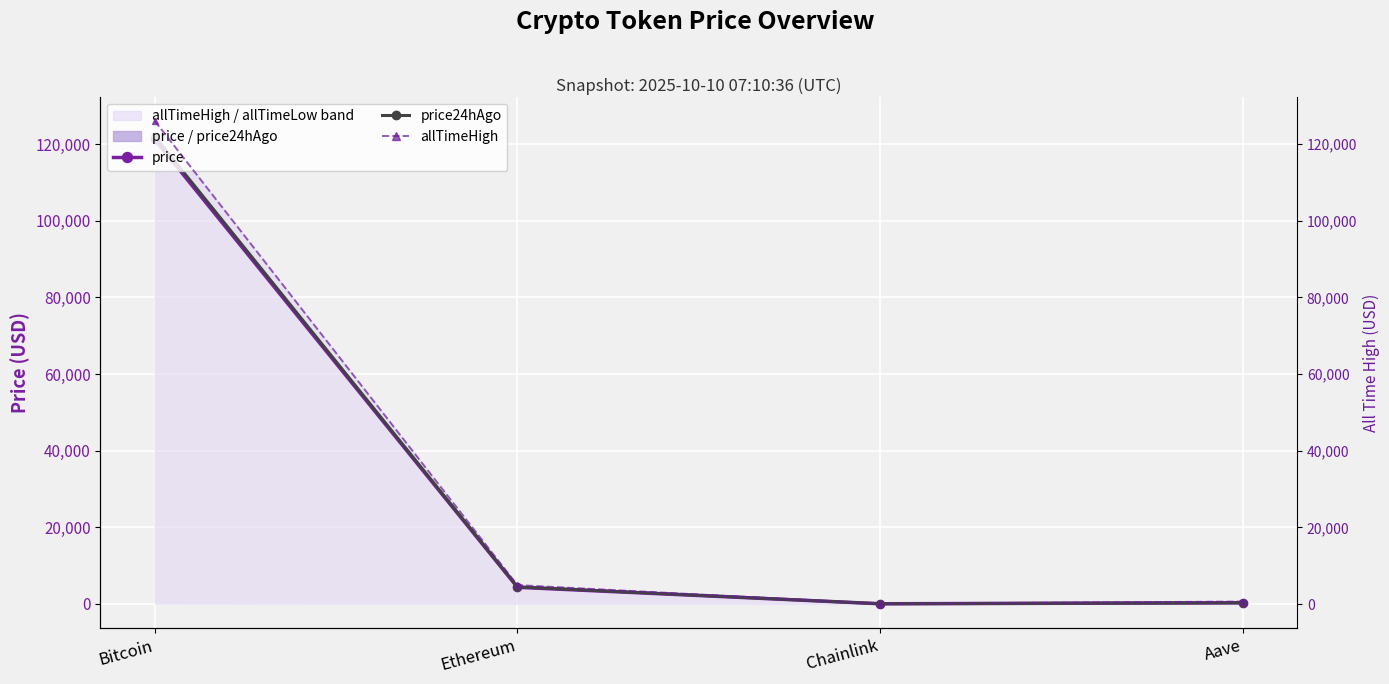

Which series has the widest spread of values?

allTimeHigh